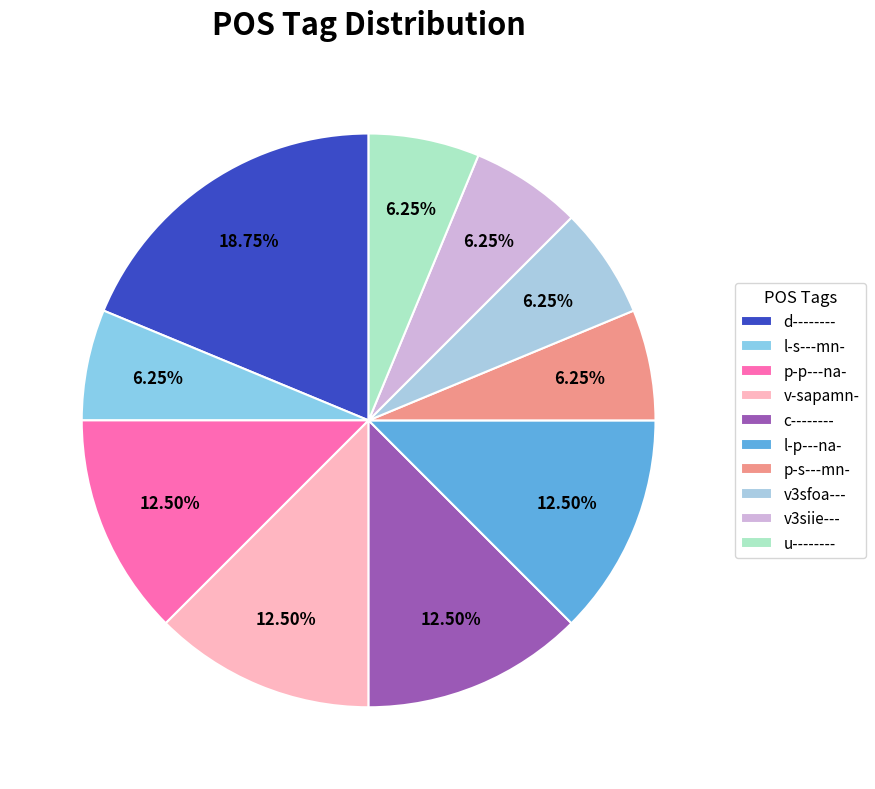

How many segments does this pie chart have?

10